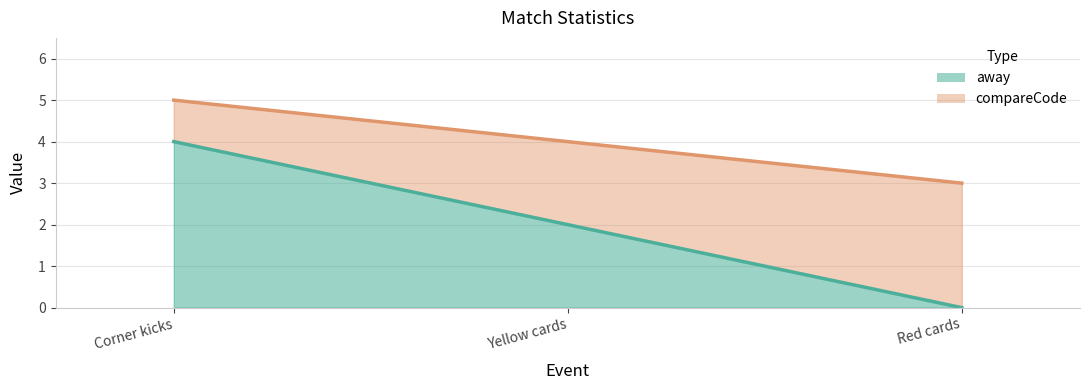

The compareCode series shows 6 at Yellow cards. True or false?

False